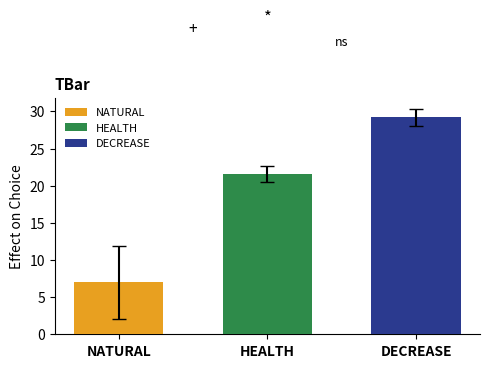

List the series in order of their peak value, lowest first.

NATURAL, HEALTH, DECREASE